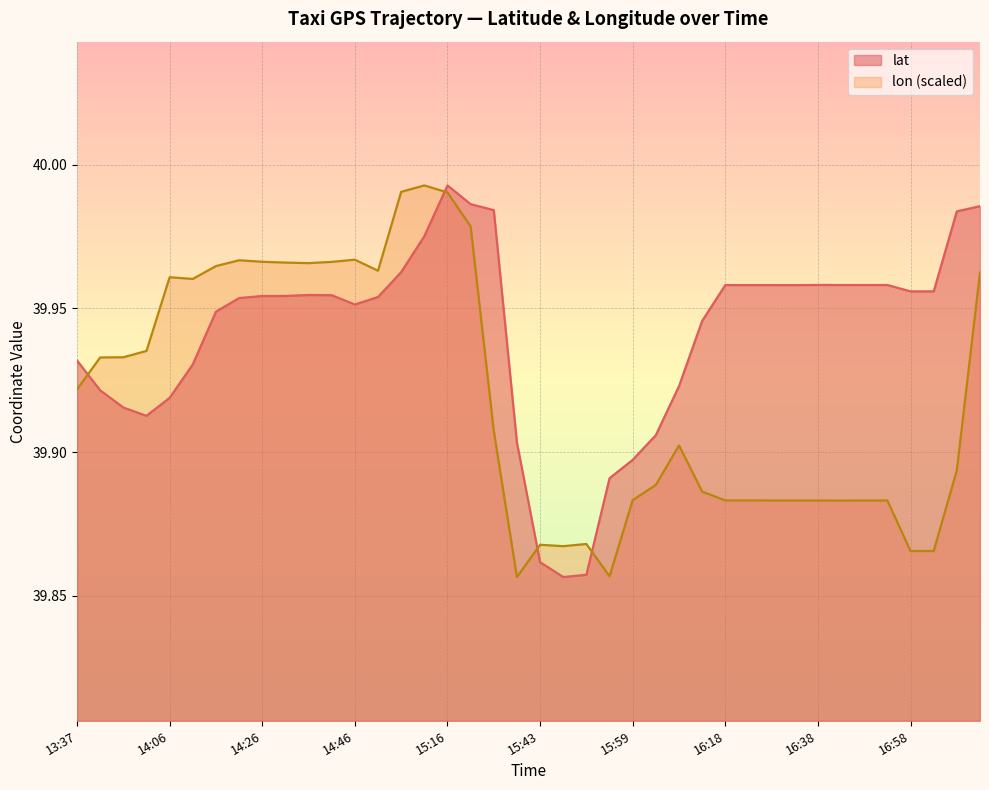

What is the difference between the second highest and second lowest values in the lat series?

0.1